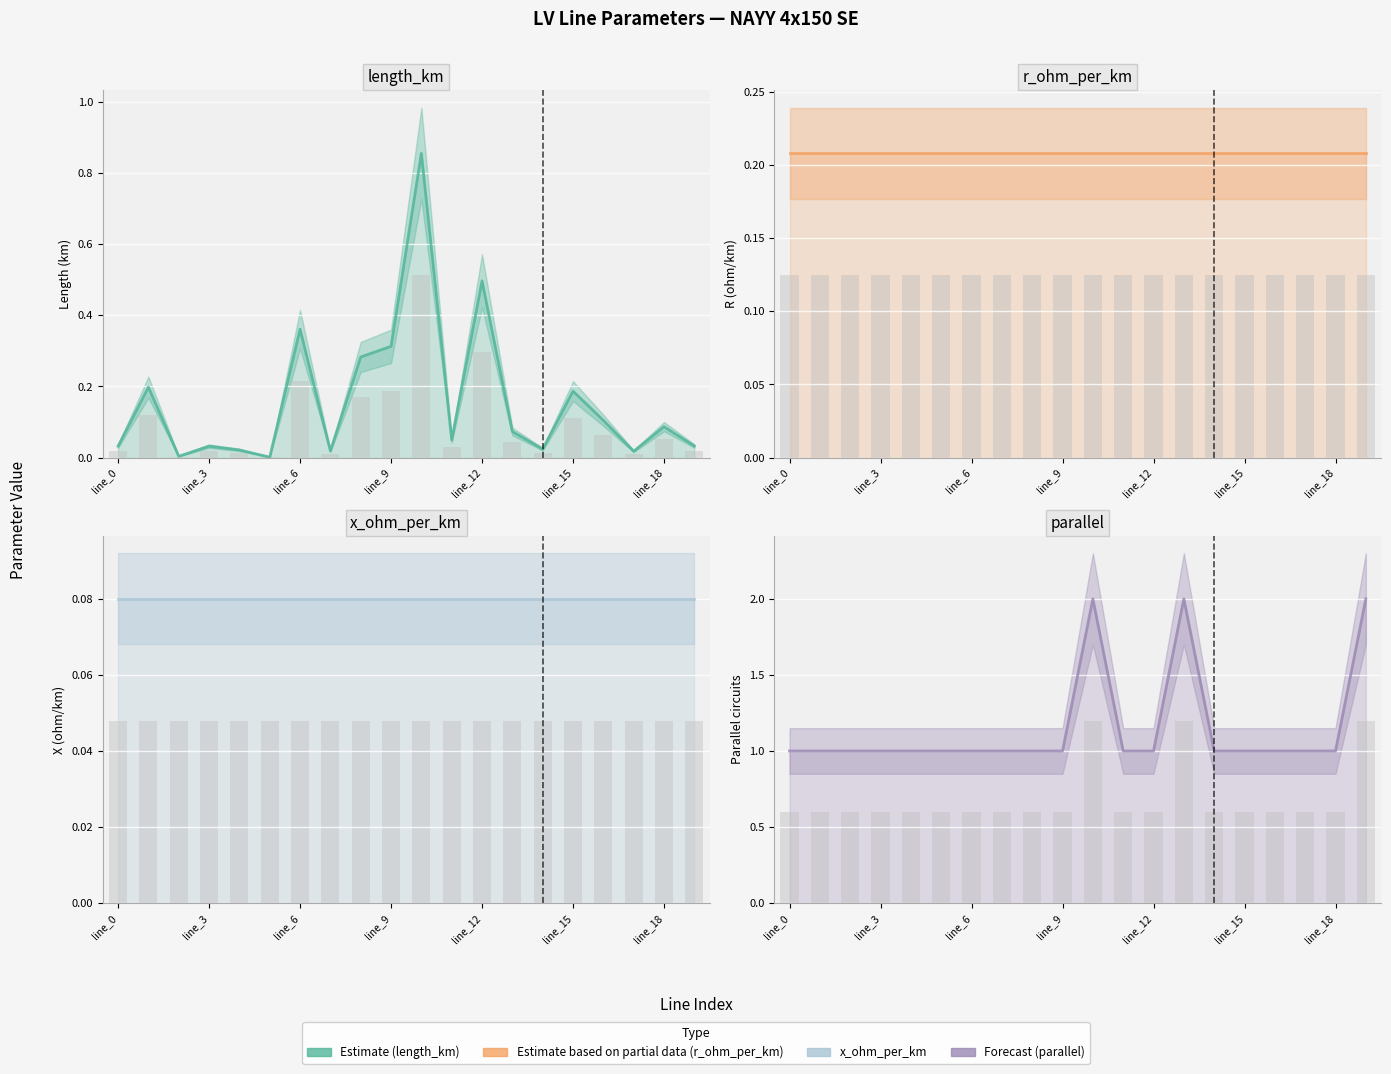

Reading right to left, what are all the values shown in this chart?

length_km: 0.0	0.1	0.0	0.1	0.2	0.0	0.1	0.5	0.0	0.9	0.3	0.3	0.0	0.4	0.0	0.0	0.0	0.0	0.2	0.0
r_ohm_per_km: 0.2	0.2	0.2	0.2	0.2	0.2	0.2	0.2	0.2	0.2	0.2	0.2	0.2	0.2	0.2	0.2	0.2	0.2	0.2	0.2
x_ohm_per_km: 0.1	0.1	0.1	0.1	0.1	0.1	0.1	0.1	0.1	0.1	0.1	0.1	0.1	0.1	0.1	0.1	0.1	0.1	0.1	0.1
parallel: 2.0	1.0	1.0	1.0	1.0	1.0	2.0	1.0	1.0	2.0	1.0	1.0	1.0	1.0	1.0	1.0	1.0	1.0	1.0	1.0